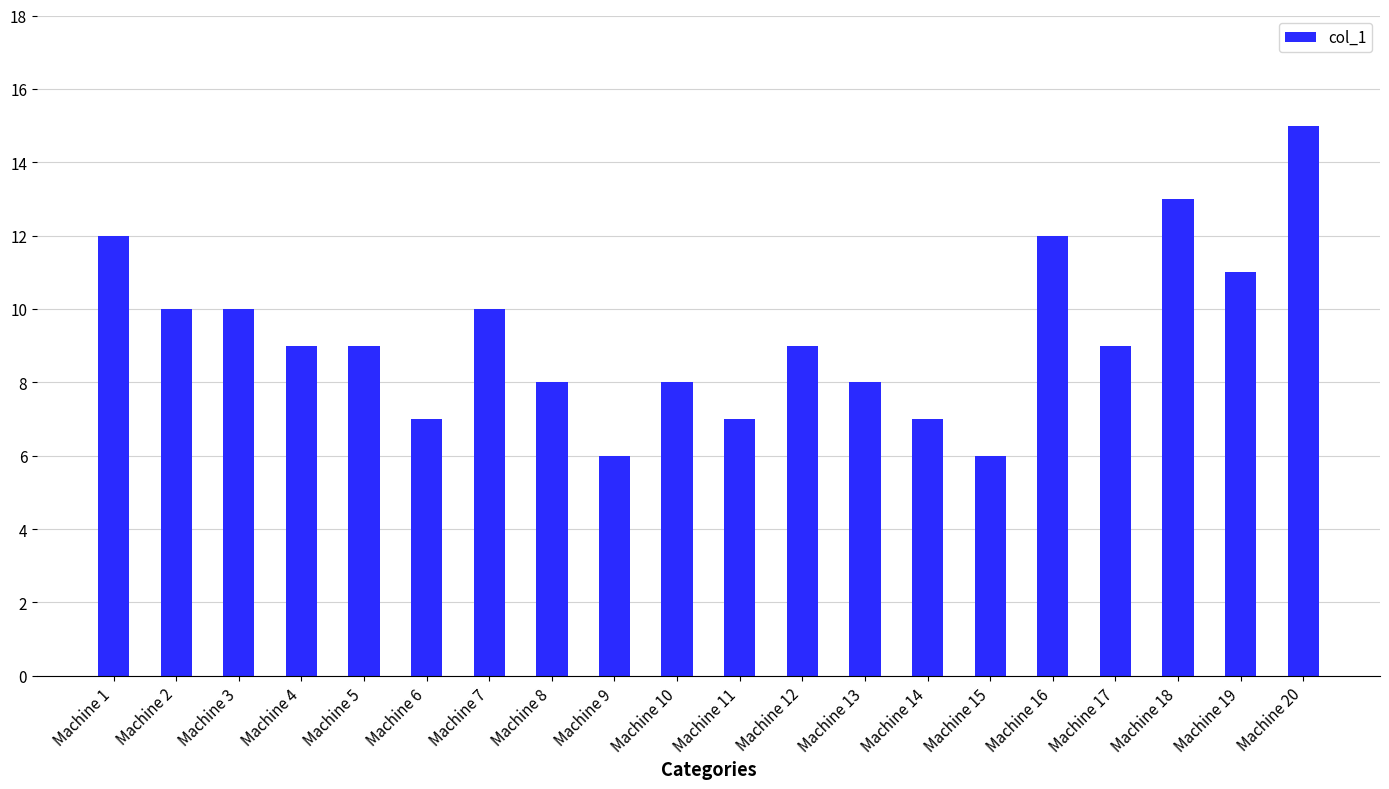

How many categories are shown in the chart?

20